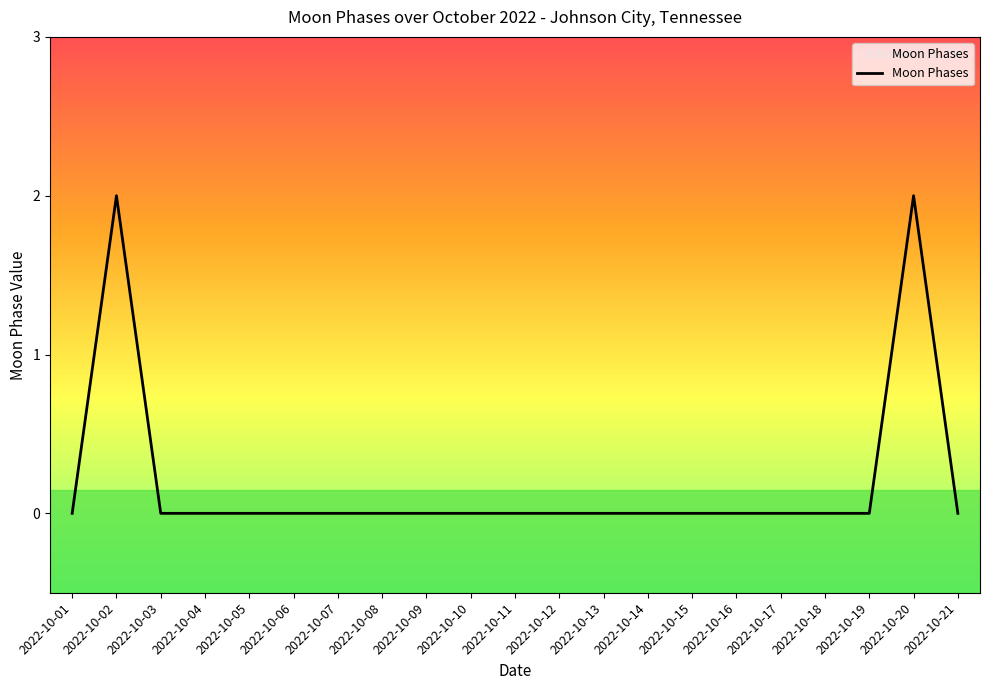

Does the chart display data point markers on the line(s)?

No